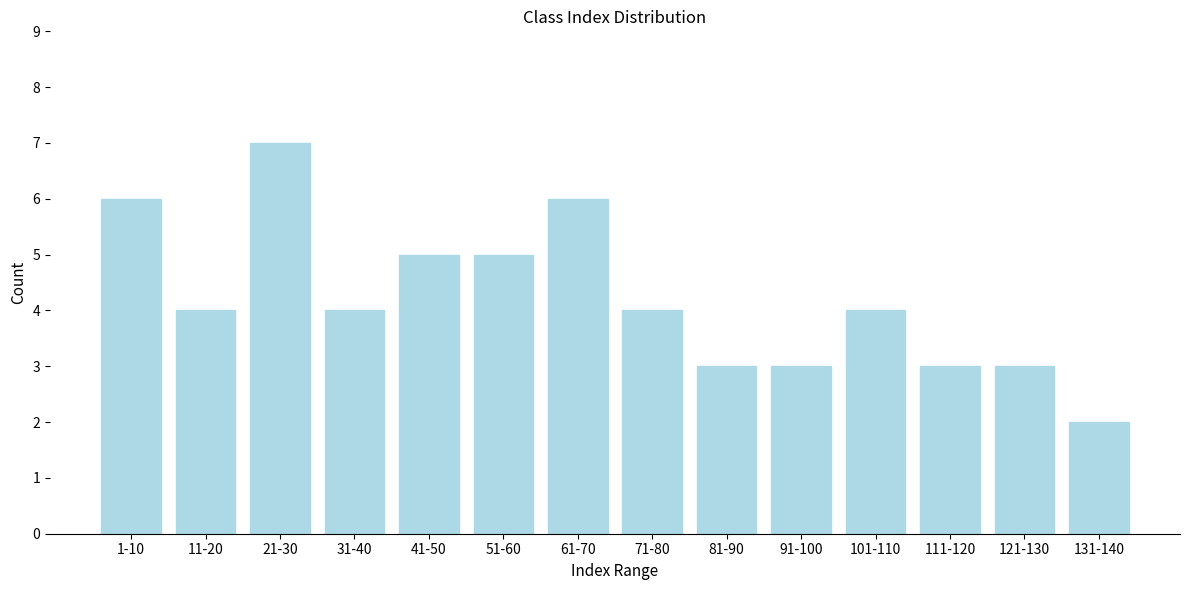

Reading left to right, extract all data points from this chart.

6	4	7	4	5	5	6	4	3	3	4	3	3	2